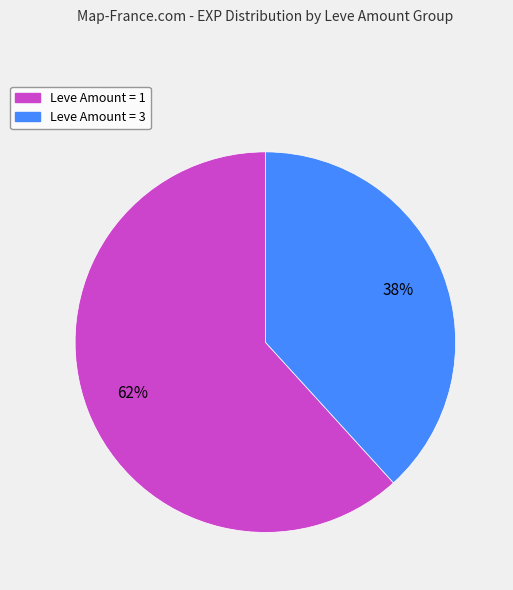

Is there any slice that represents more than half of the pie?

Yes